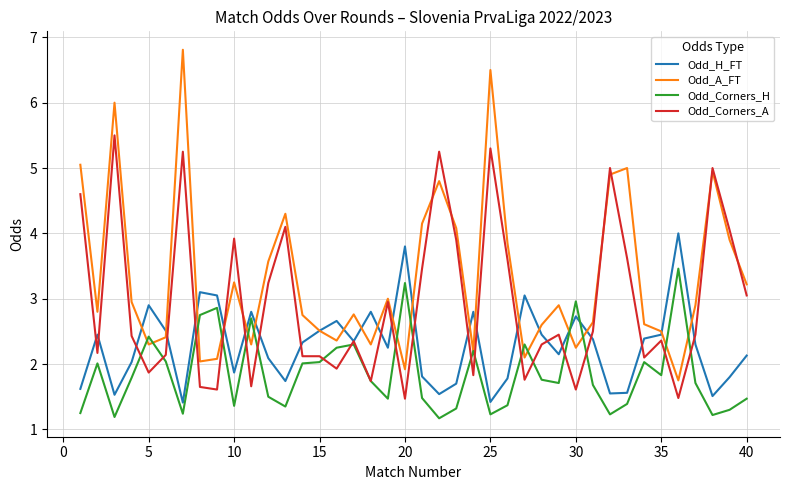

What are all the series names shown in the legend?

Odd_H_FT, Odd_A_FT, Odd_Corners_H, Odd_Corners_A